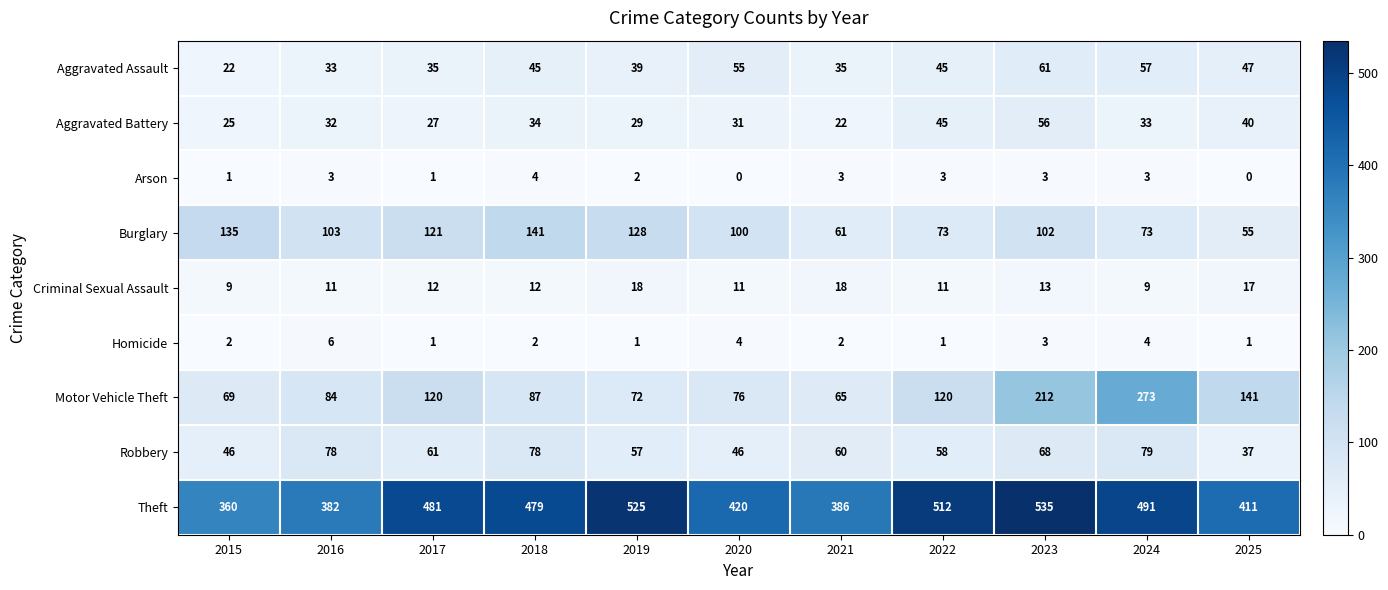

At how many categories does at least one series exceed 48?

11